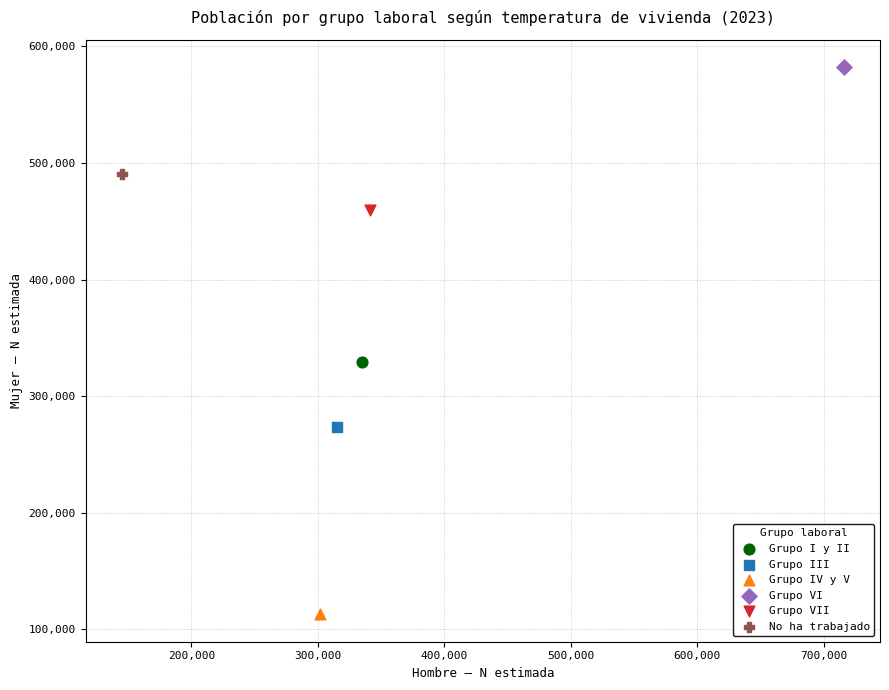

Which series contains the highest Y value?

Grupo VI